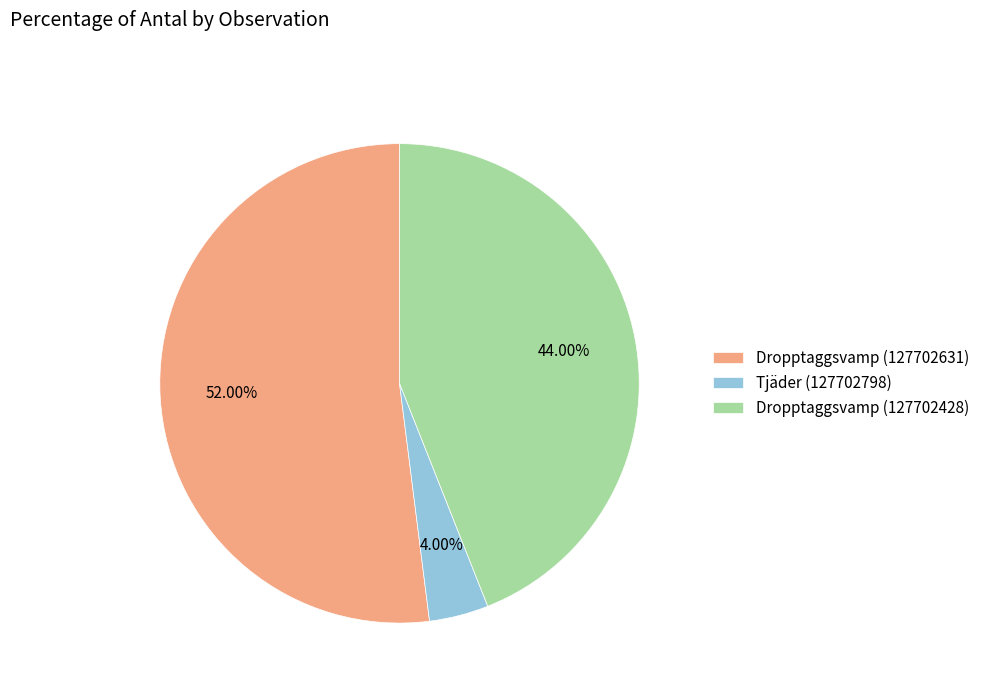

True or false: Dropptaggsvamp (127702428) accounts for 44% of the total.

True